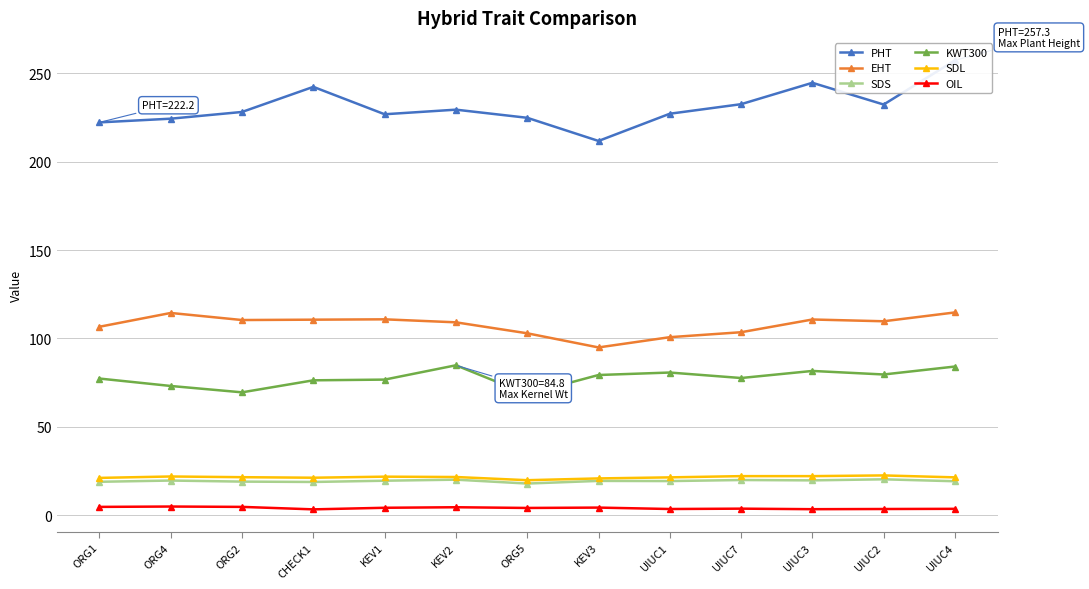

At how many categories does at least one series exceed 249?

1